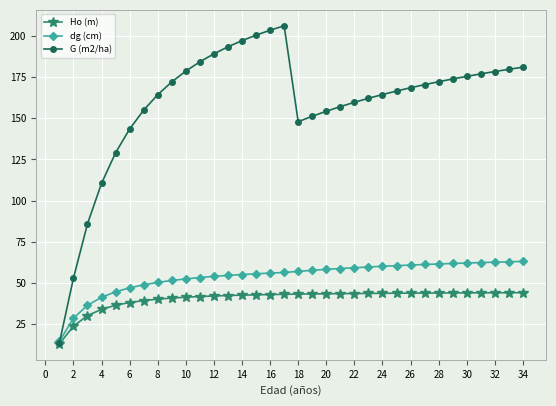

What is the value of the G (m2/ha) point at the 21st from the left?

157.1